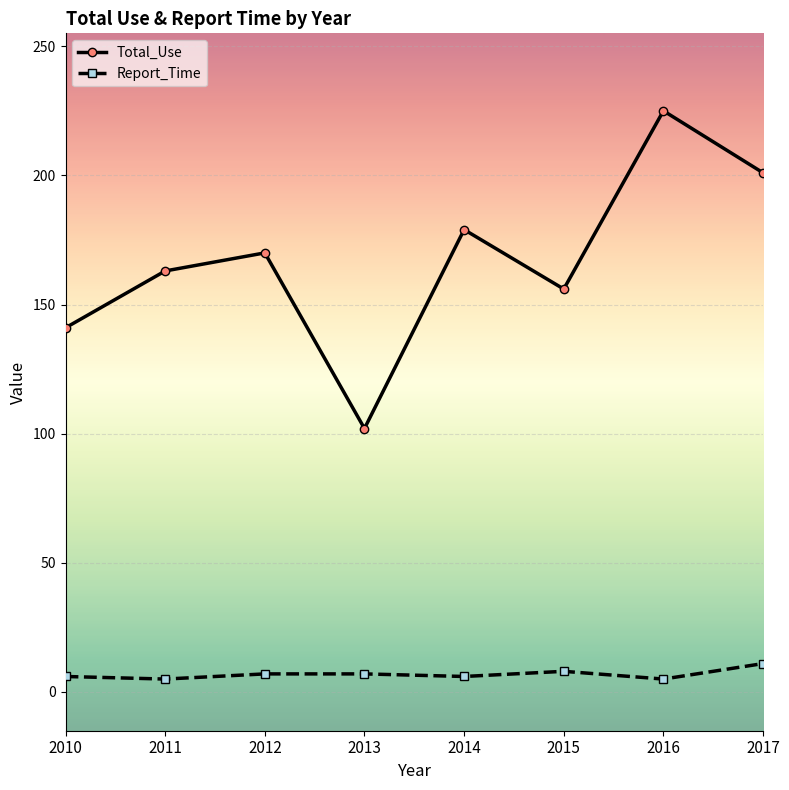

The value of Report_Time at 2013 is 7. True or false?

True